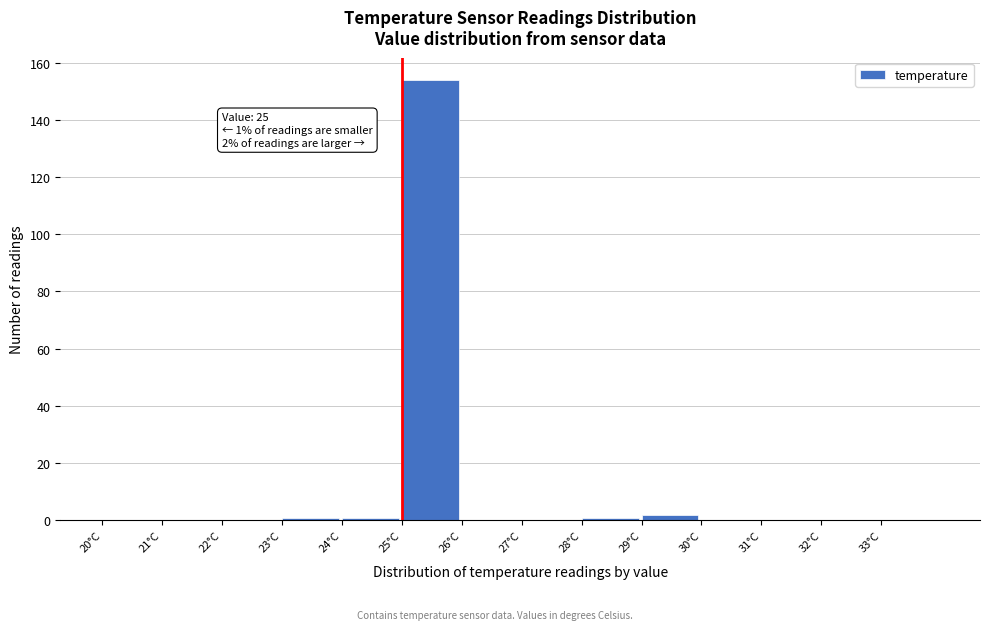

Which range on the x-axis has the tallest bar?

25 to 26